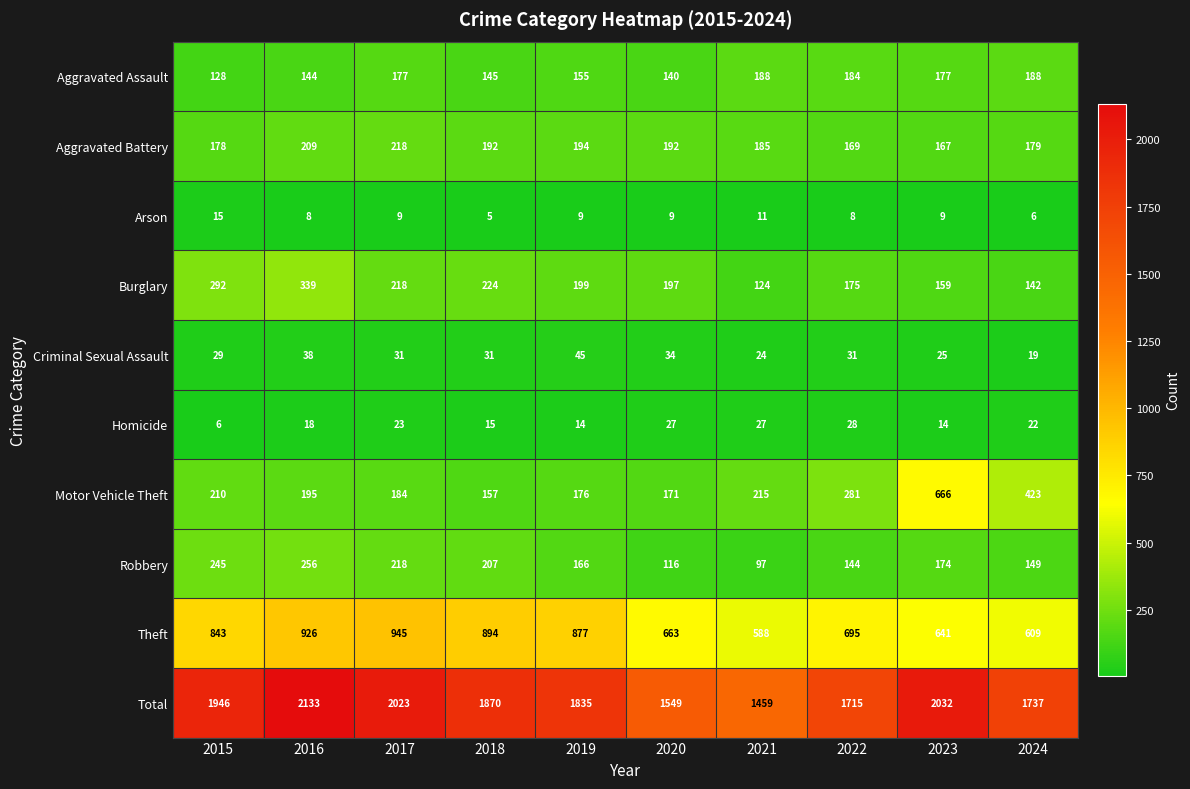

What is the total value across all series at 2018?

3740